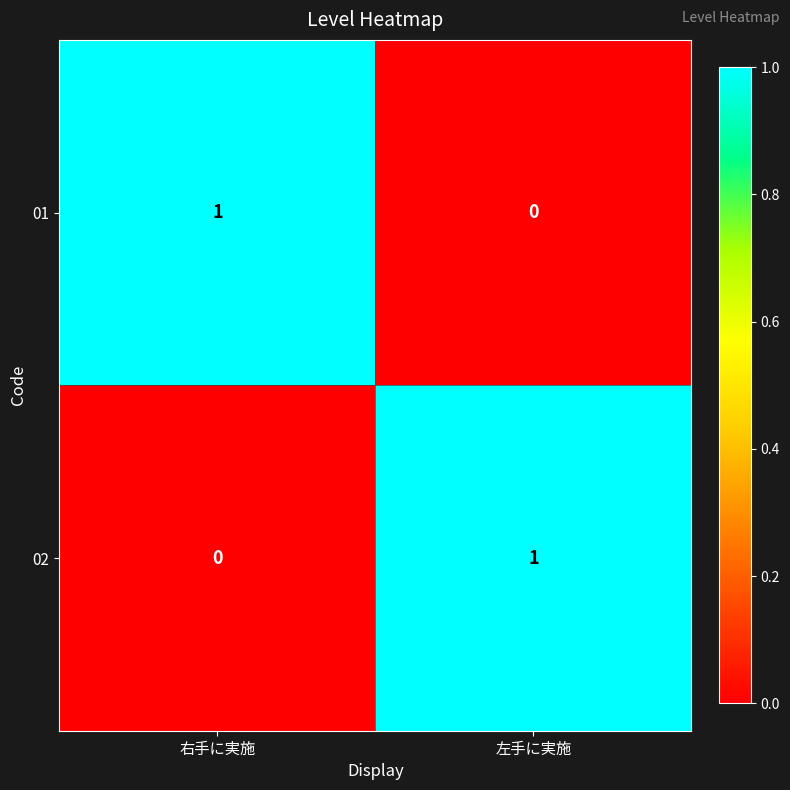

The value of 01 at 左手に実施 is 0. True or false?

True